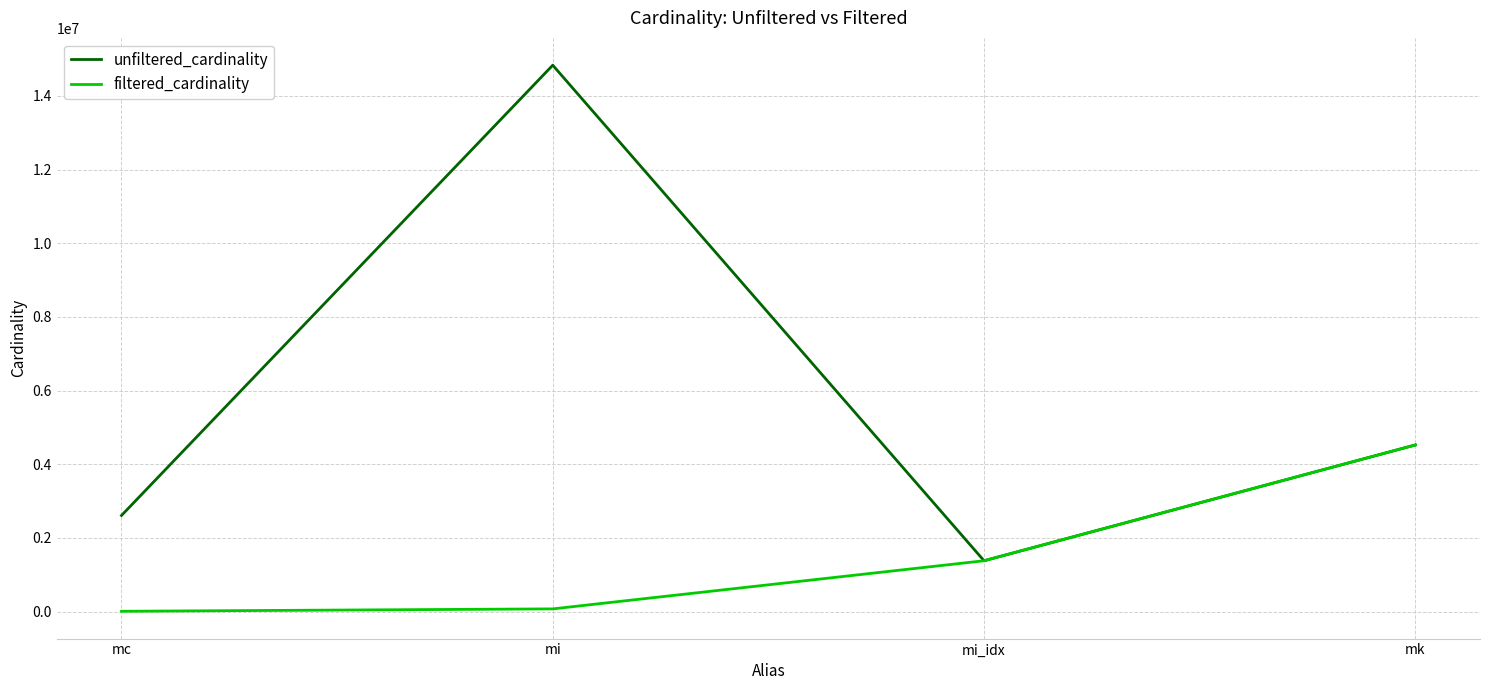

List the series in order of their peak value, highest first.

unfiltered_cardinality, filtered_cardinality